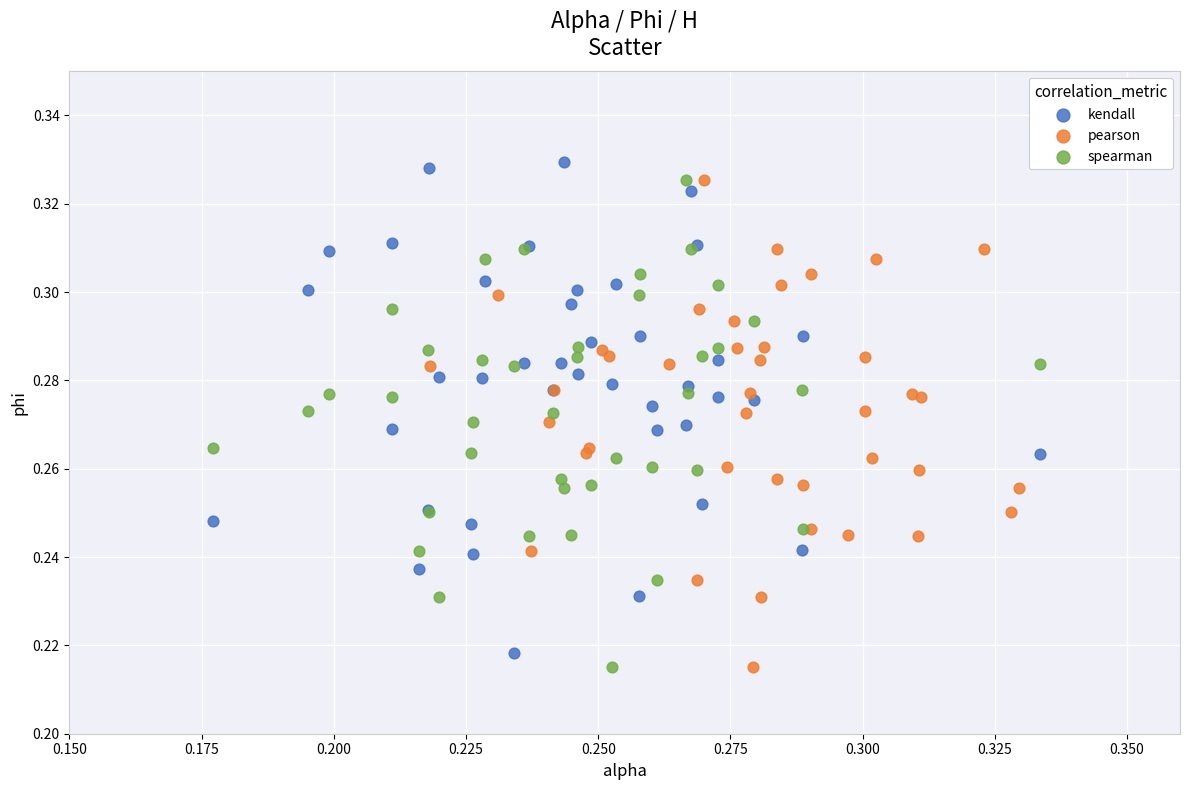

What are all the series names shown in the legend?

kendall, pearson, spearman